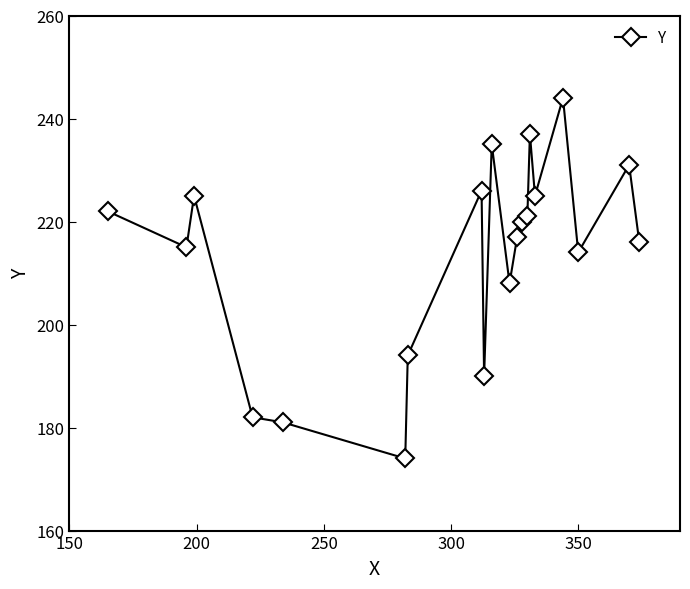

What is the maximum value shown in the chart?

244